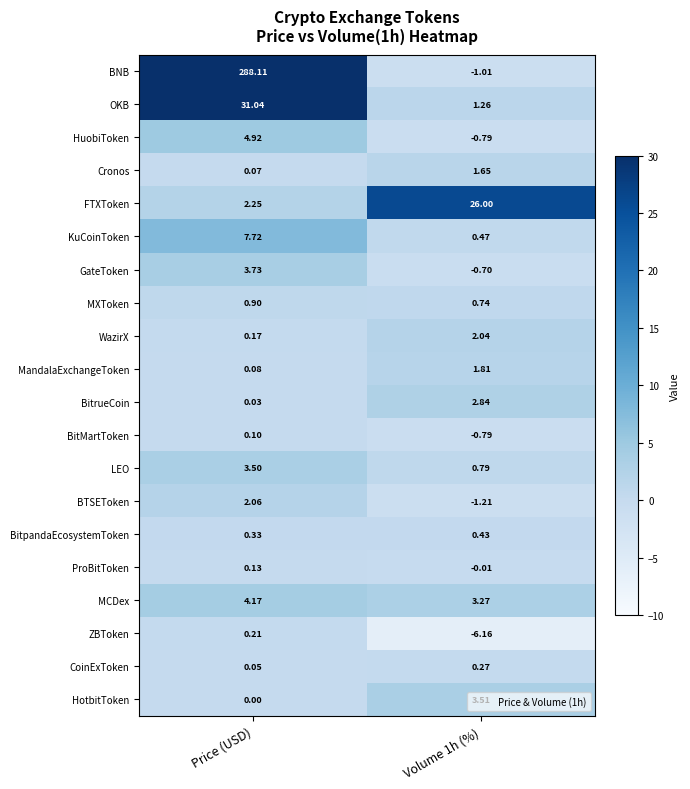

Which category has the highest value across all series?

Price (USD)